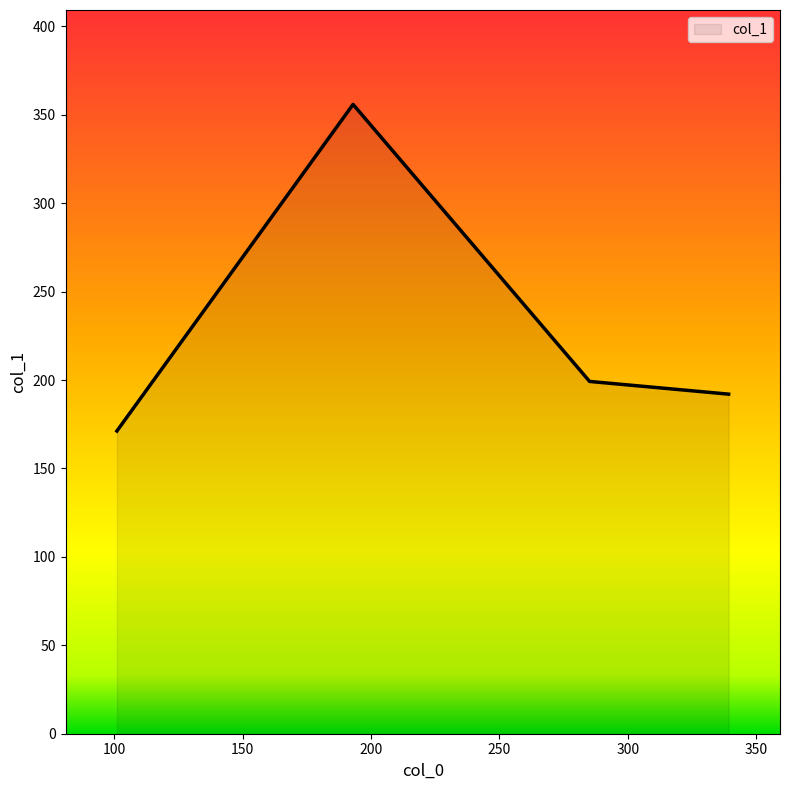

How many interior local peaks (higher than both neighbors) does the data have?

1